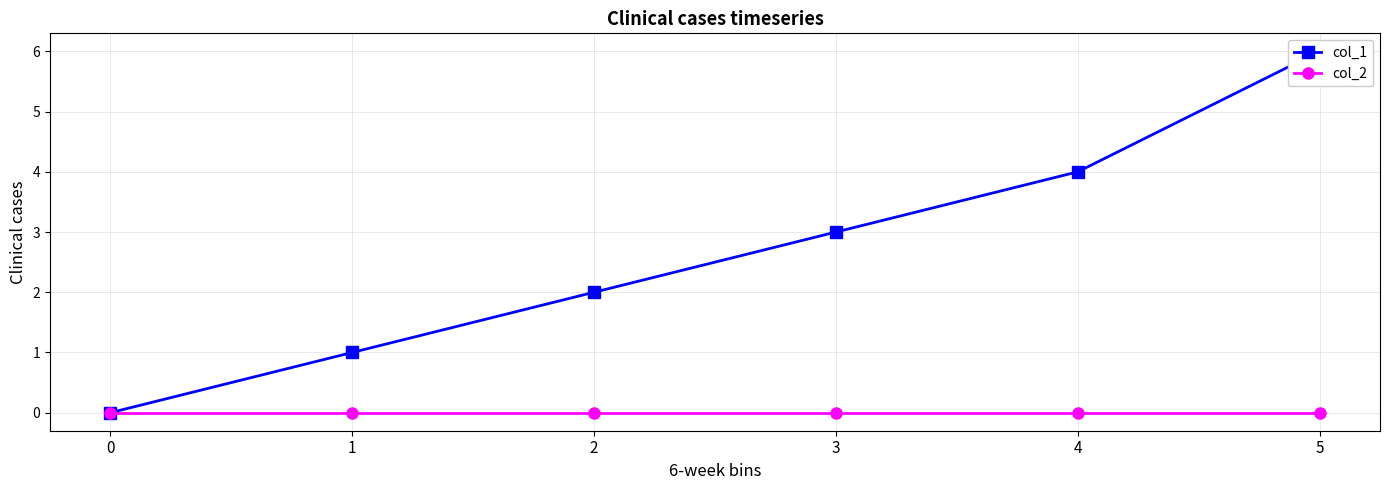

Which series changed the most between 2 and 4?

col_1